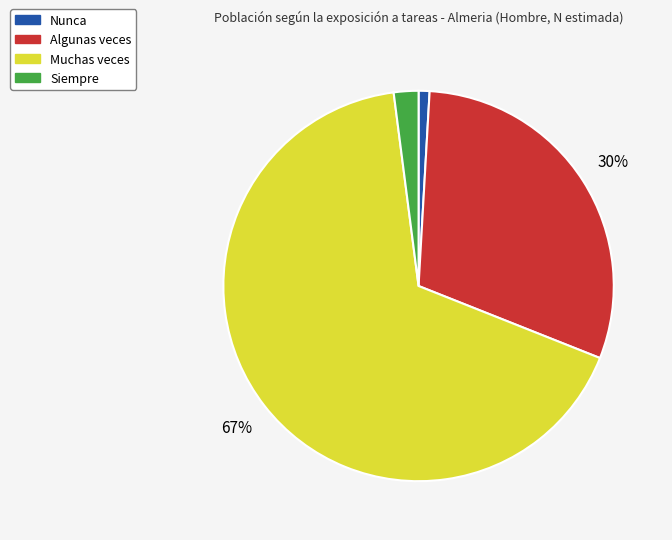

Is the sum of Nunca and Algunas veces greater than half?

No